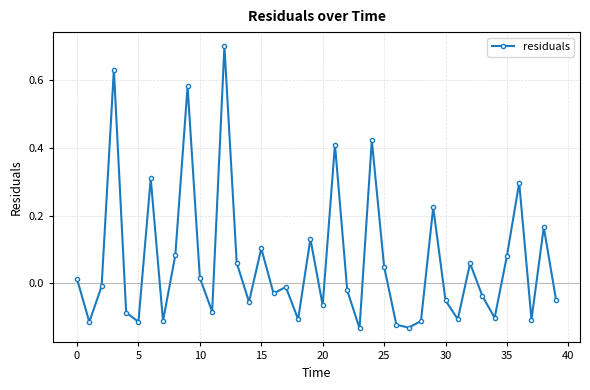

What is the greatest value displayed?

0.7